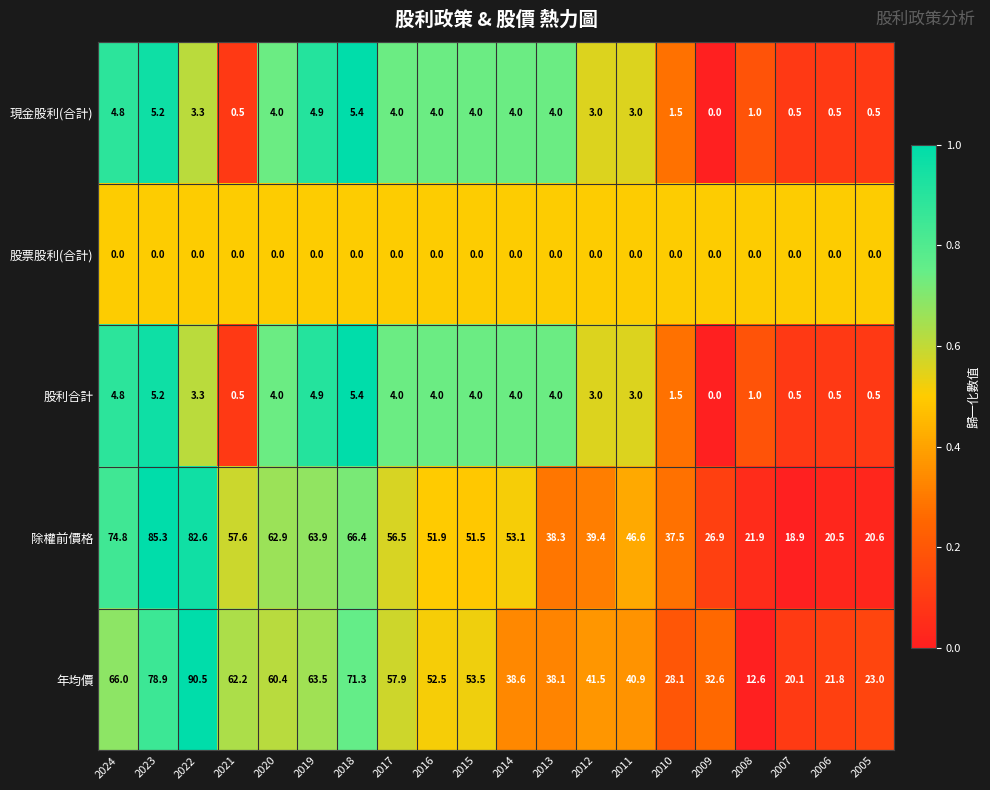

What is the difference between the 現金股利(合計) values at 2023 and 2013?

1.2